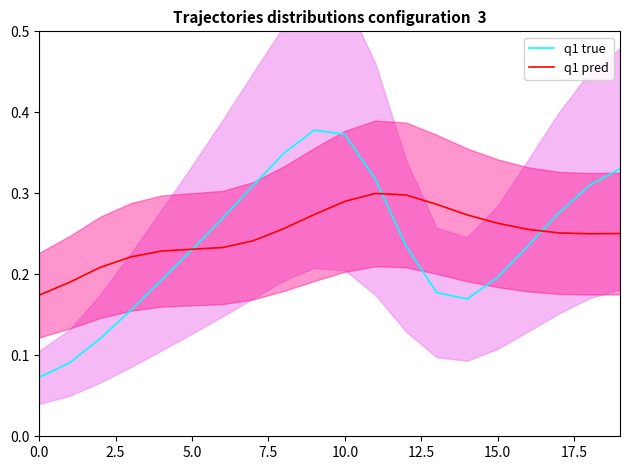

Which series has the largest range (max minus min)?

q1 true